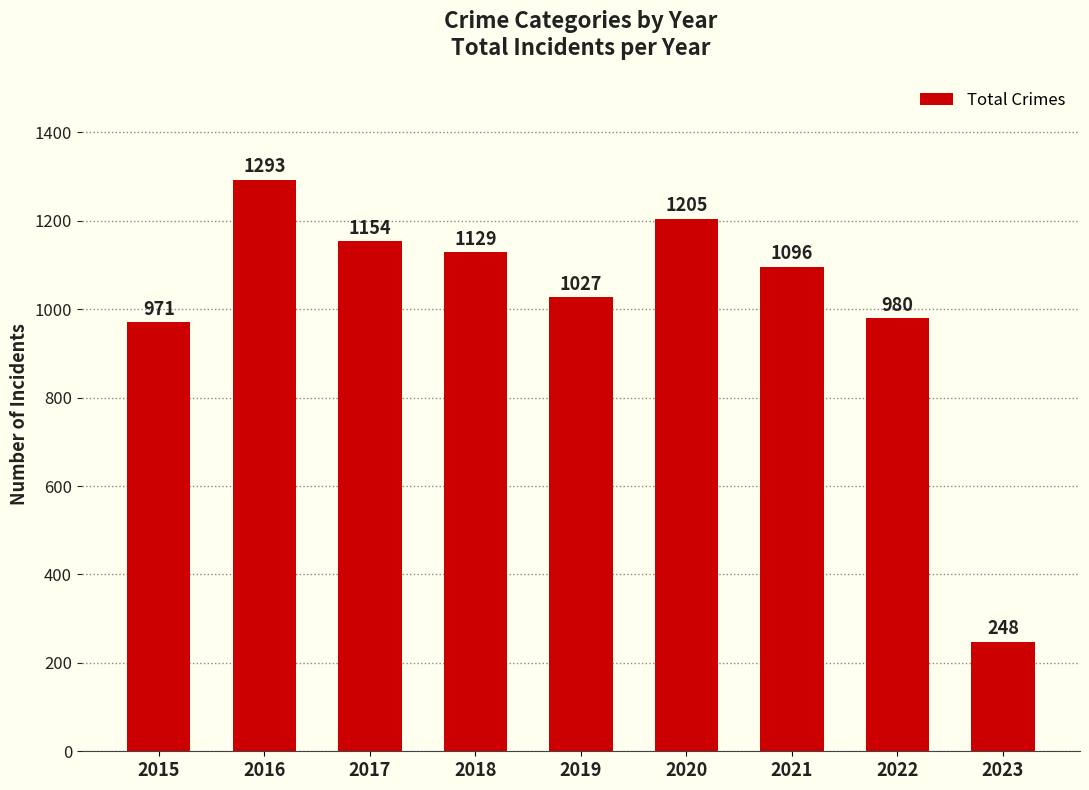

List the labels in order of value, largest first.

2016, 2020, 2017, 2018, 2021, 2019, 2022, 2015, 2023